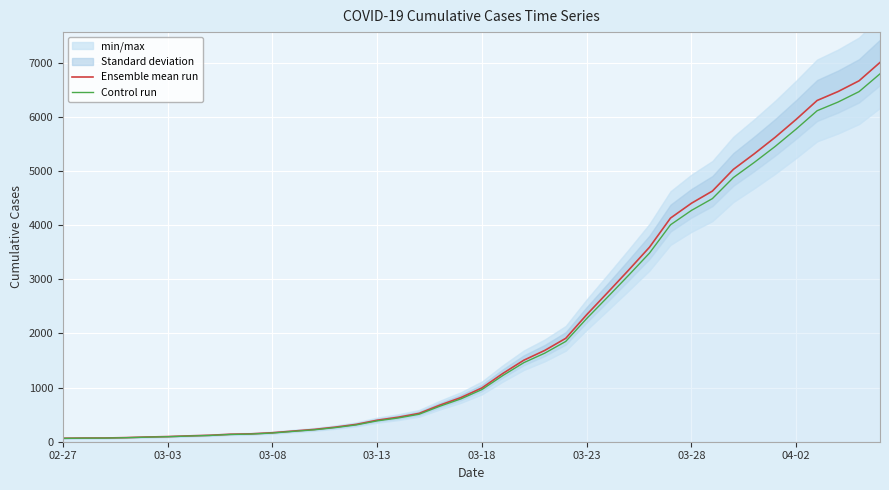

Which has a higher value, 12 or 11?

12